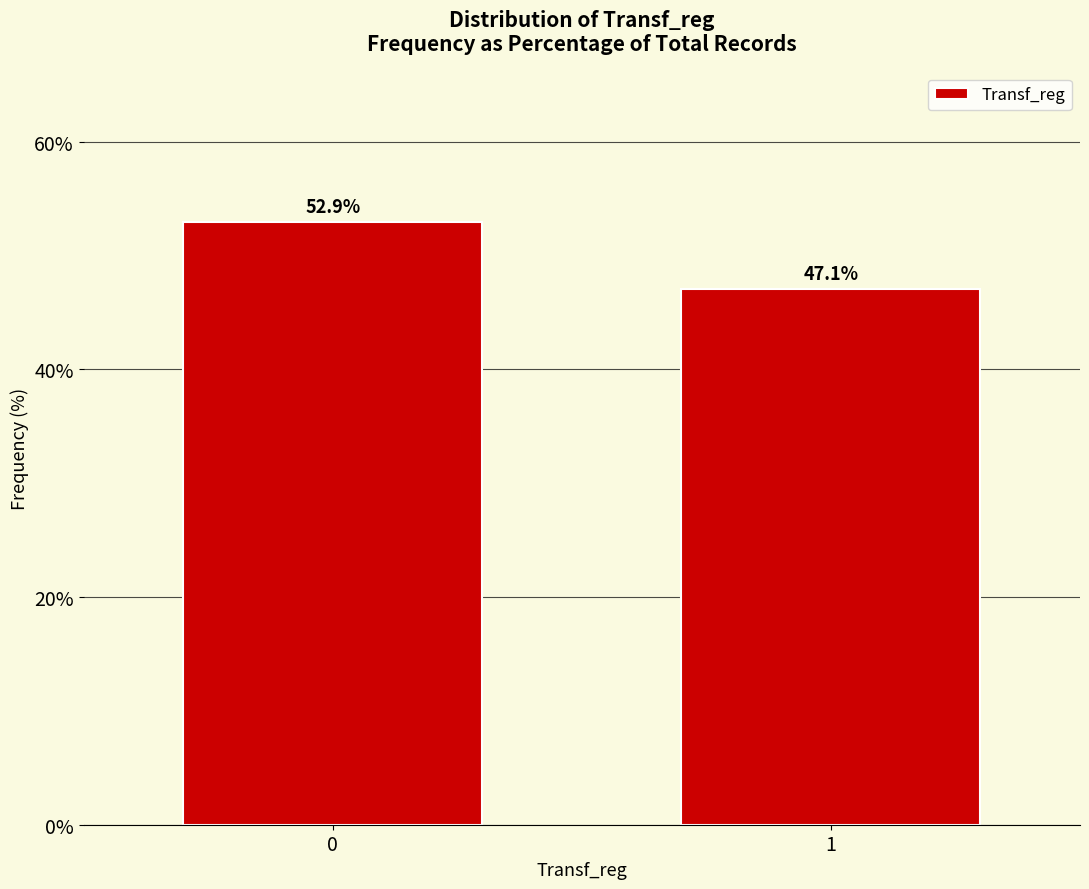

Reading left to right, extract all data points from this chart.

0=52.9	1=47.1